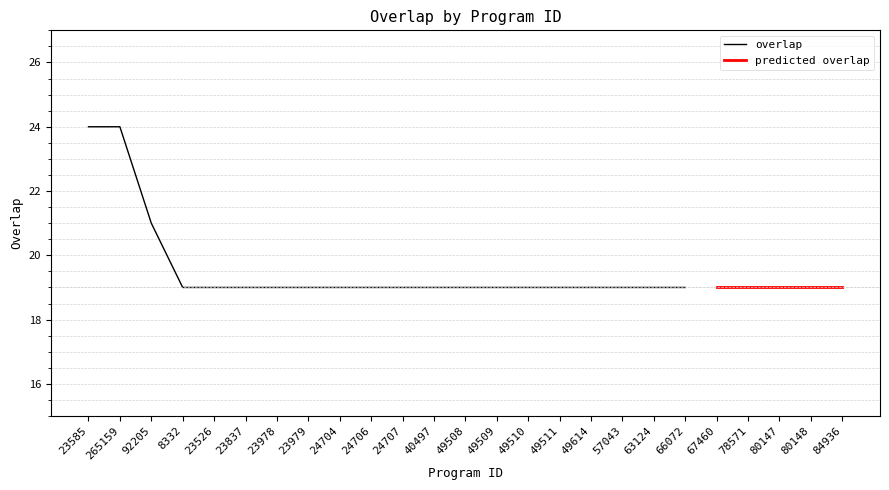

Reading right to left, transcribe all the data shown in this chart.

19	19	19	19	19	19	19	19	19	19	19	19	19	19	19	19	19	19	19	19	19	19	21	24	24